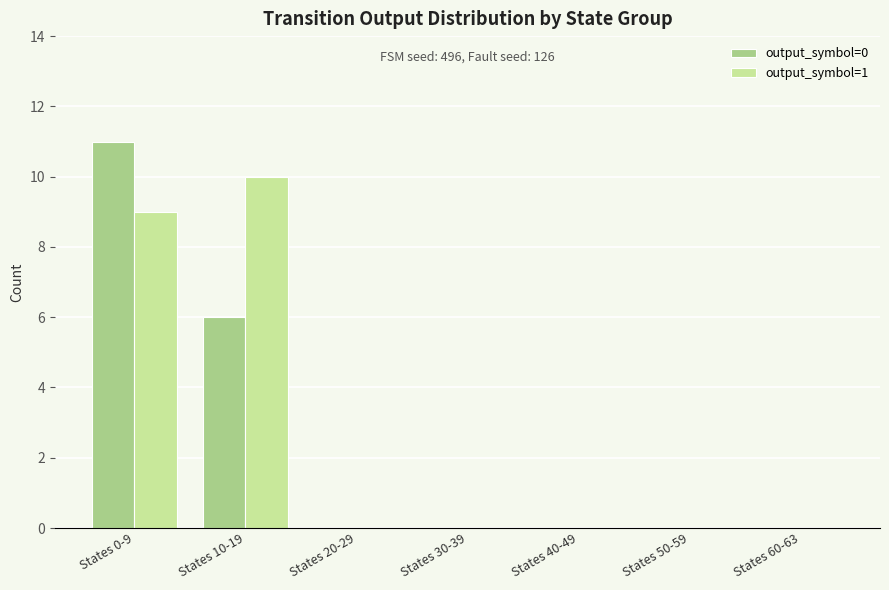

Reading left to right, extract all data points from this chart.

output_symbol=0: 11	6	0	0	0	0	0
output_symbol=1: 9	10	0	0	0	0	0